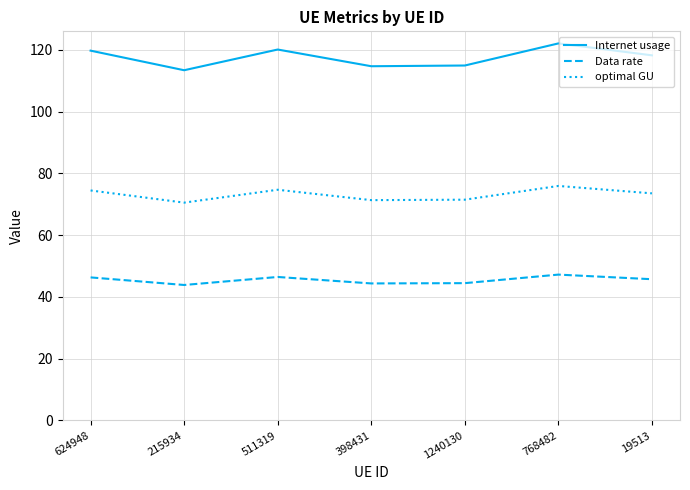

Read the Internet usage value at 768482.

122.1